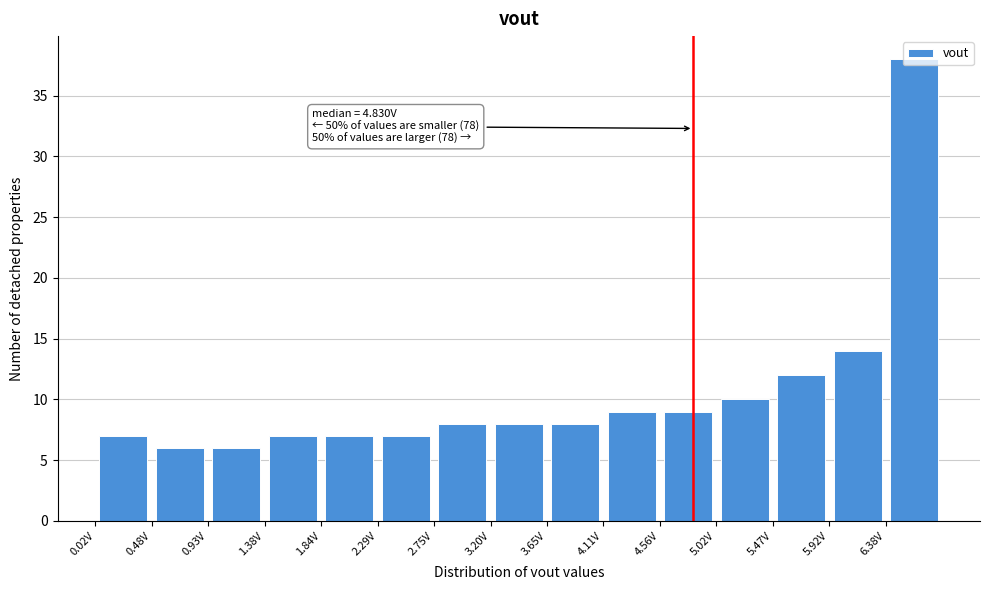

Which range on the x-axis has the tallest bar?

6.40 to 6.85